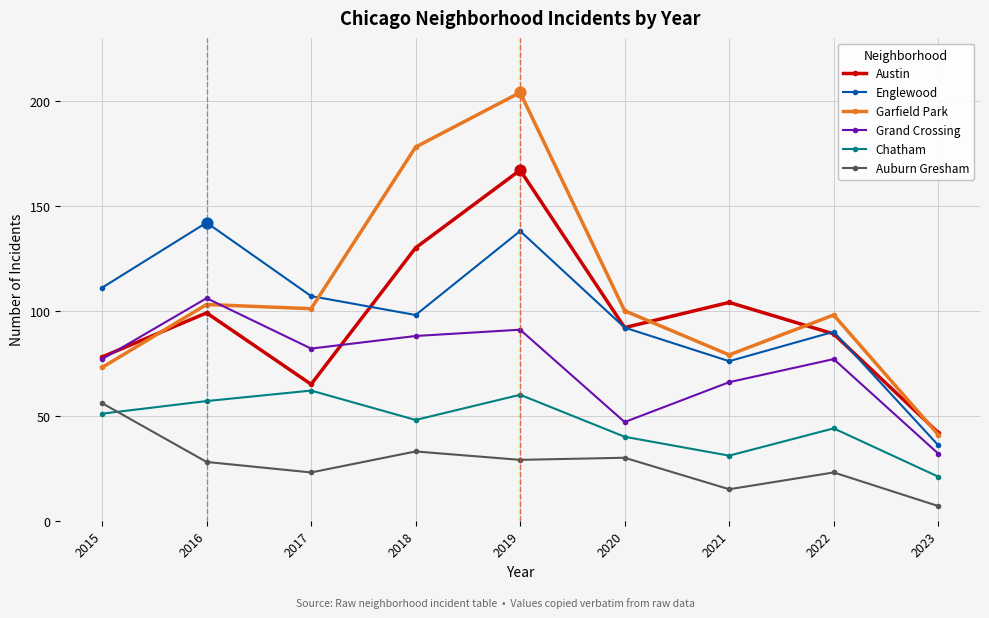

At how many categories does at least one series exceed 91?

8